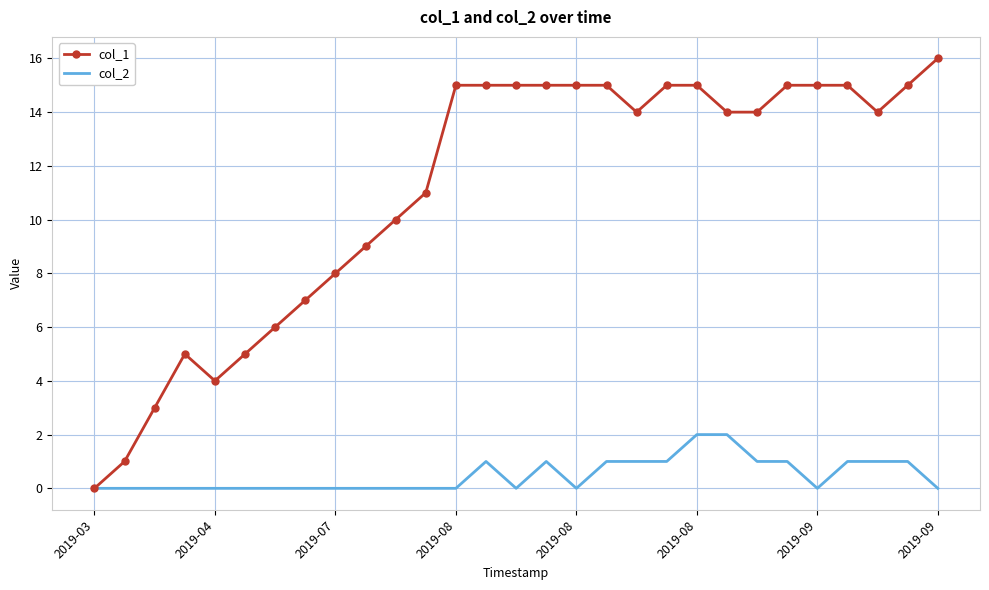

List the series in order of their overall mean, highest first.

col_1, col_2